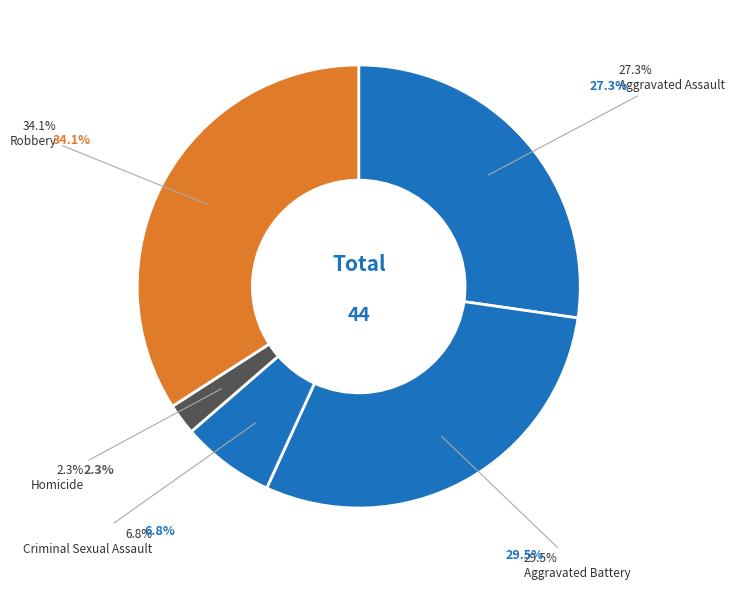

To the nearest percent, what percentage of the pie is Robbery?

34%